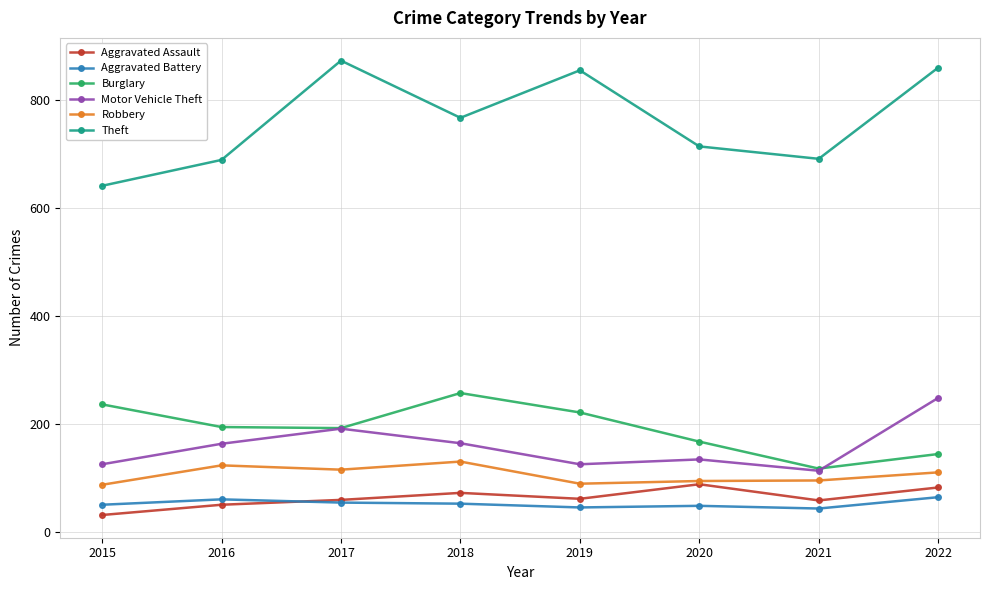

What is the difference between the maximum and minimum values in the Burglary series?

140